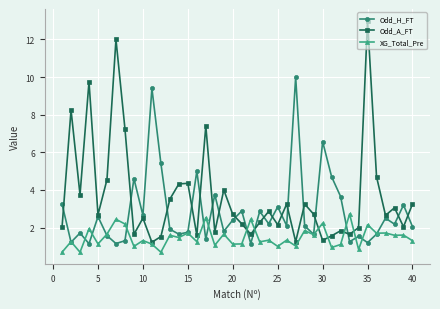

True or false: Odd_A_FT has more than 2 interior local peaks.

True